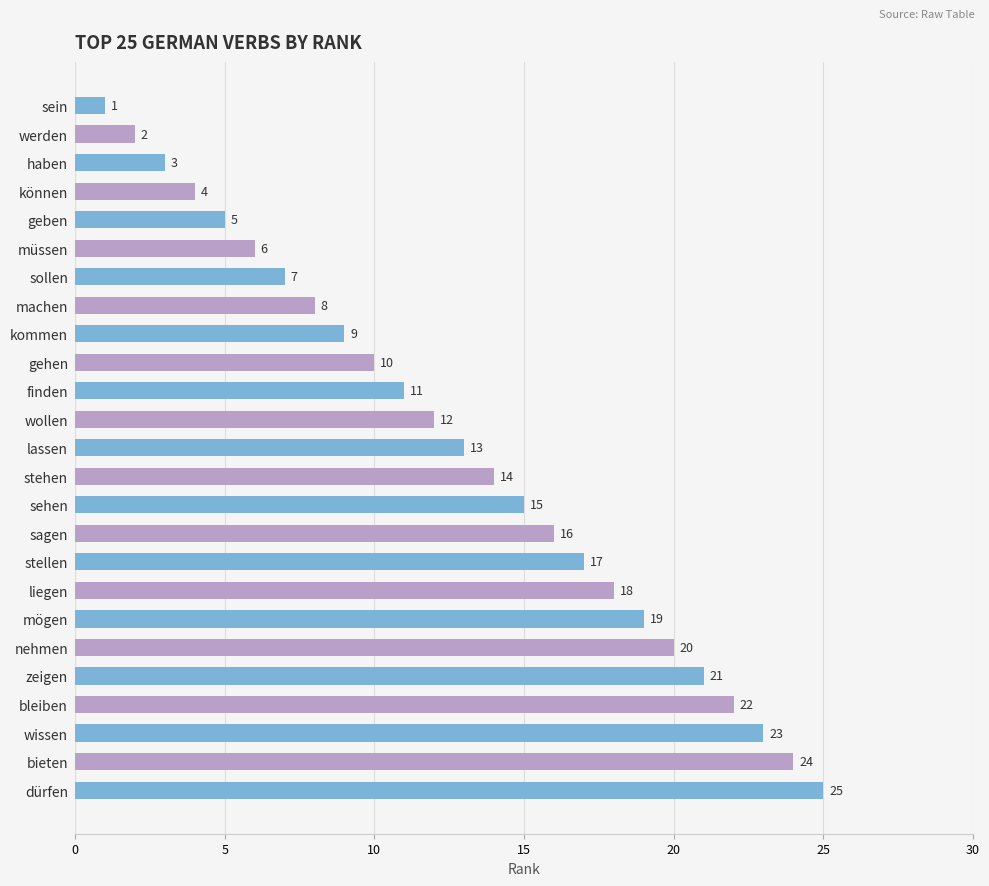

What is the label of the 23rd bar from the top?

wissen